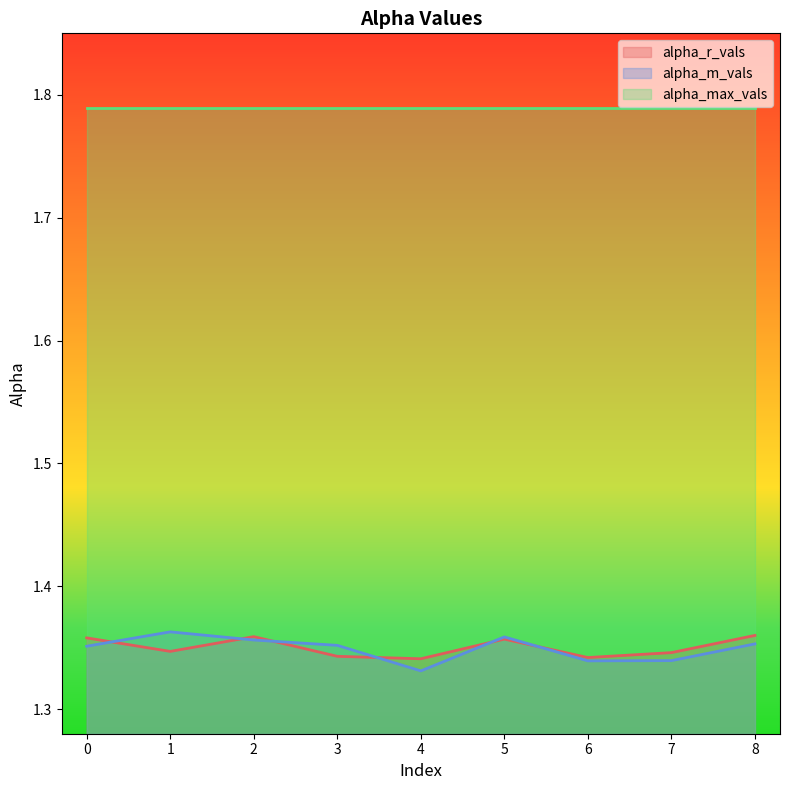

Which series has the widest spread of values?

alpha_m_vals